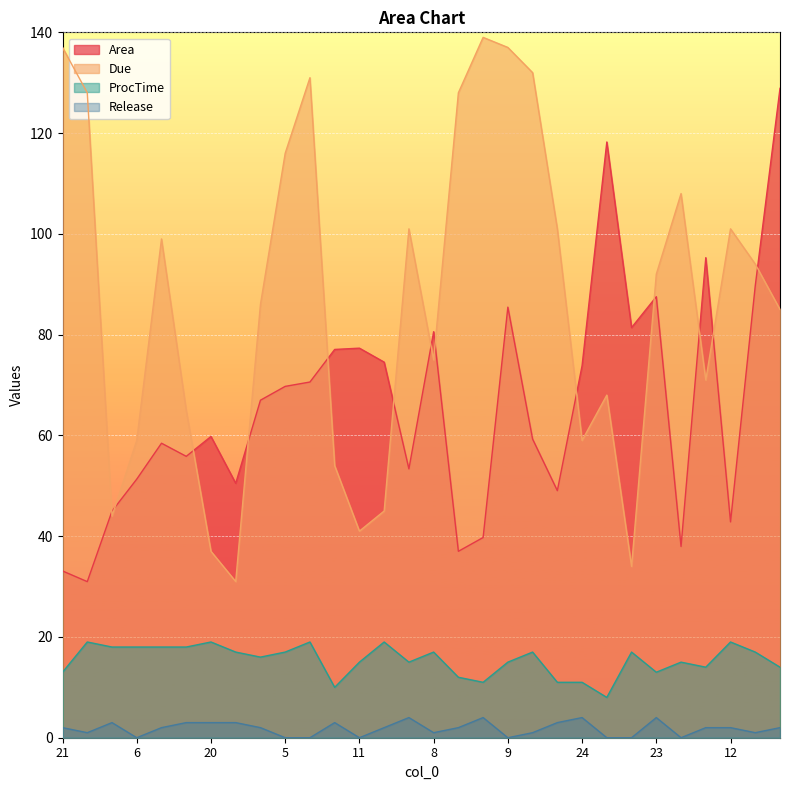

What is the label of the 10th point from the right?

13